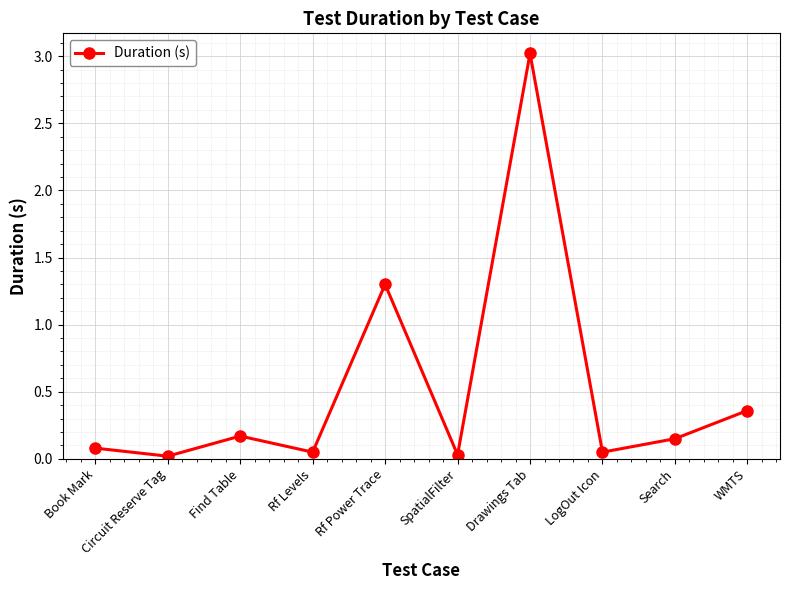

Where is the data nearest to the value 1?

Rf Power Trace